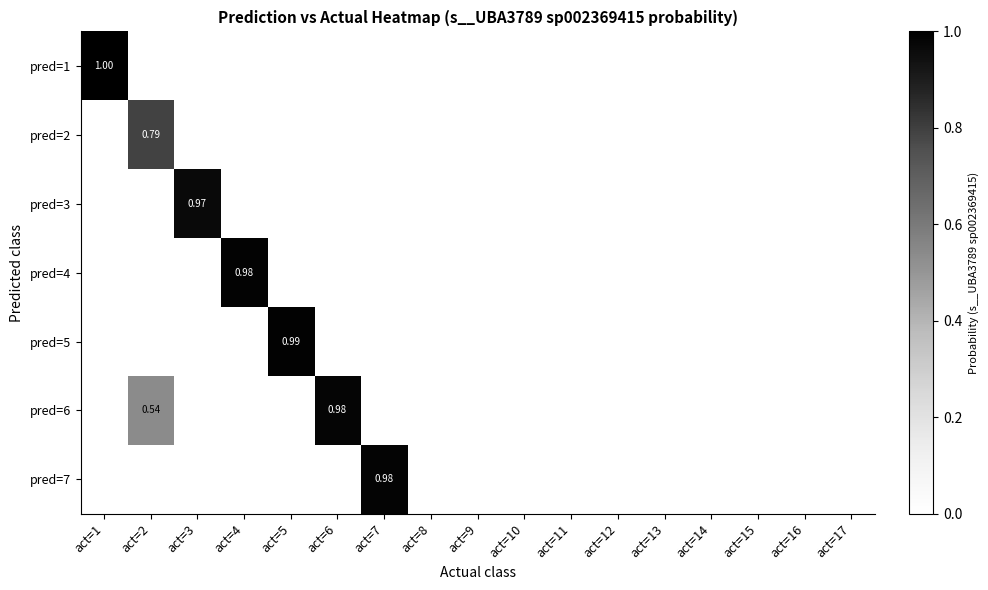

What is the sum of all pred=4 values?

1.0